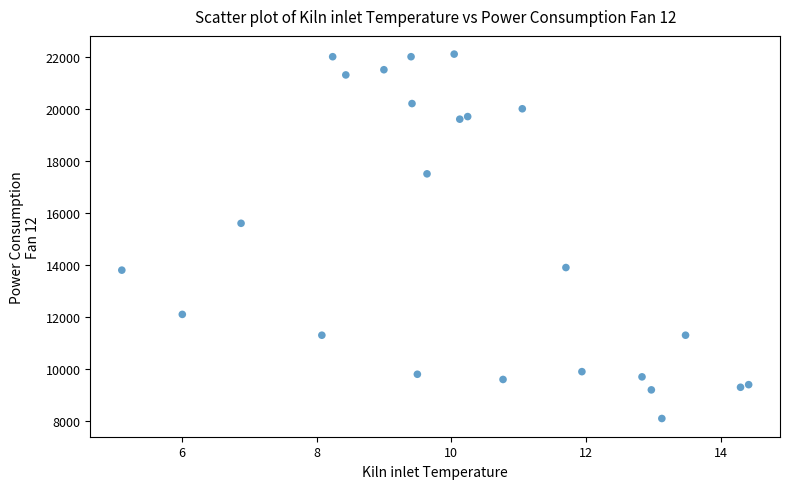

What is the range of Y values (max minus min)?

14000